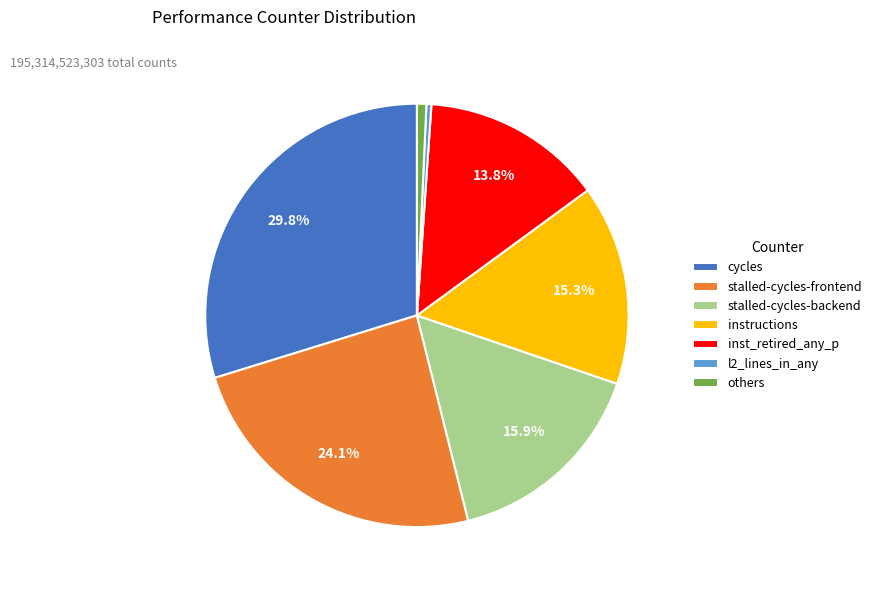

Is instructions the majority of the pie?

No